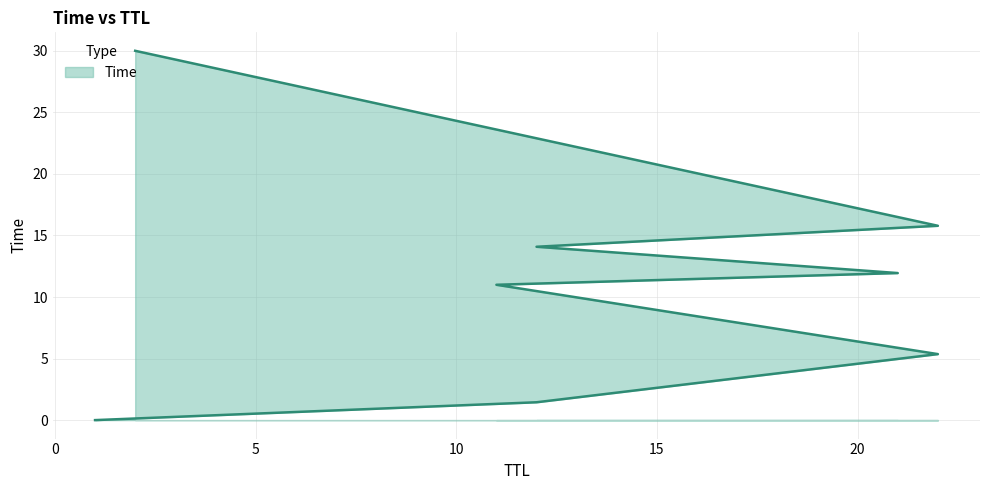

True or false: the data has more than 2 interior local peaks.

False